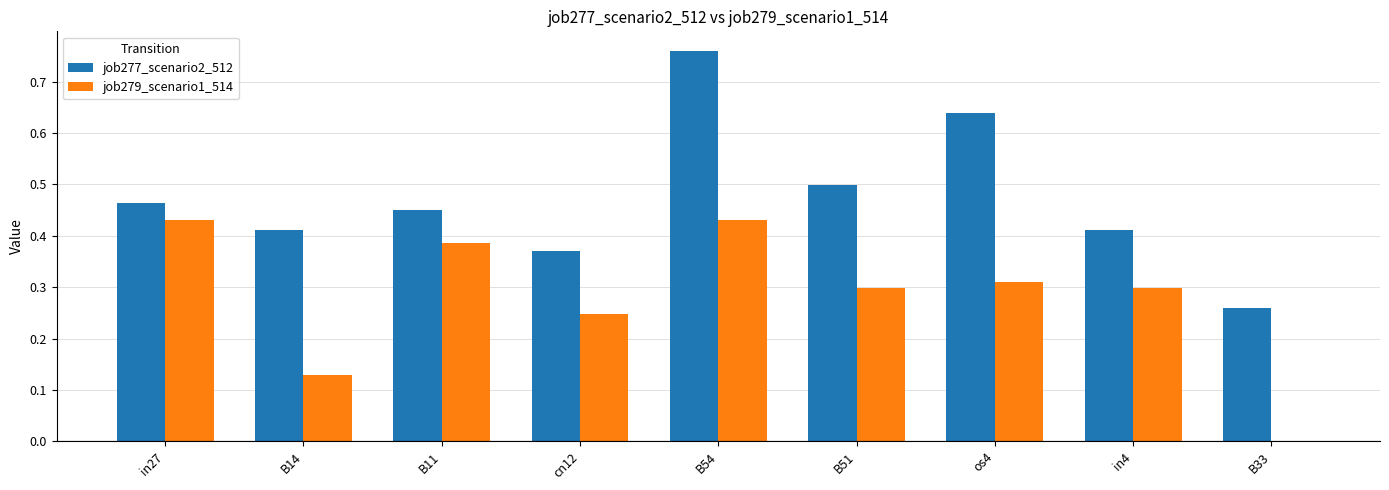

How many series are shown in this chart?

2